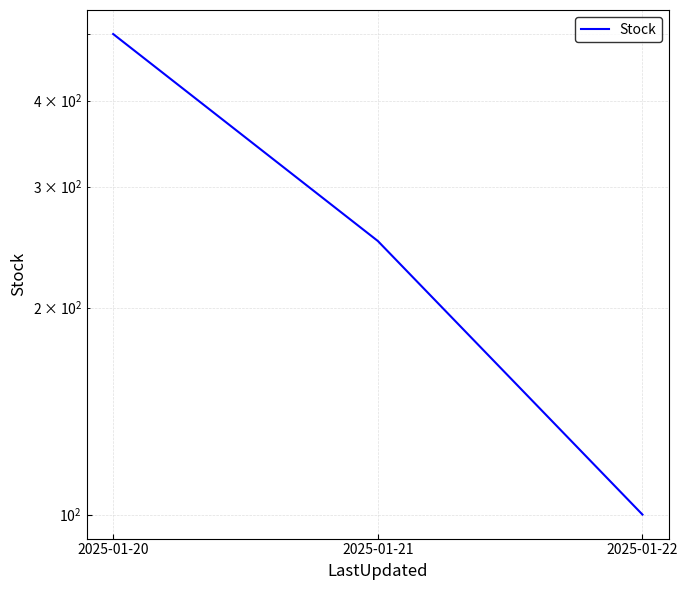

Reading left to right, list all the values displayed in this chart.

500	250	100